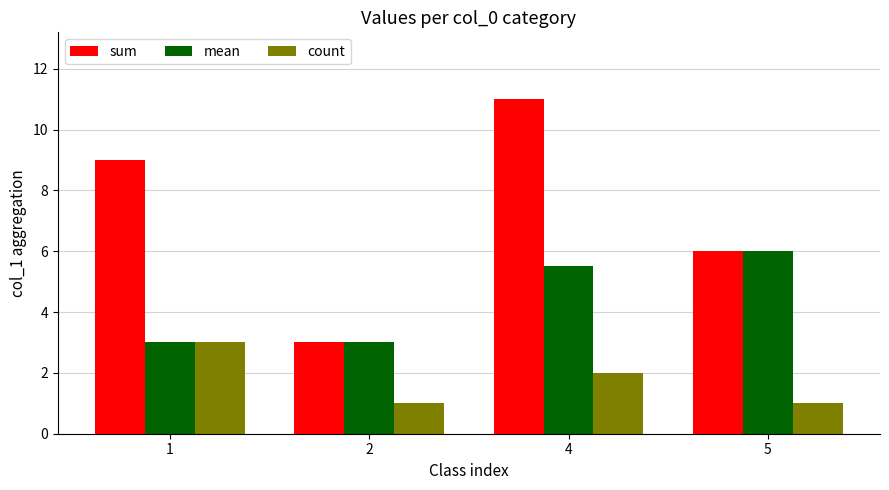

List the series in order of their overall mean, lowest first.

count, mean, sum